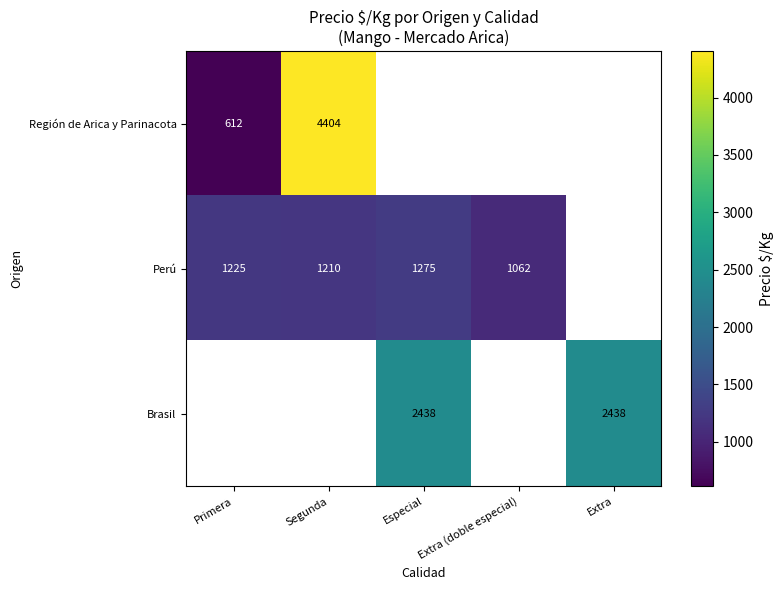

Is the value of Perú at Extra (doble especial) greater than the value of Brasil at Especial?

No